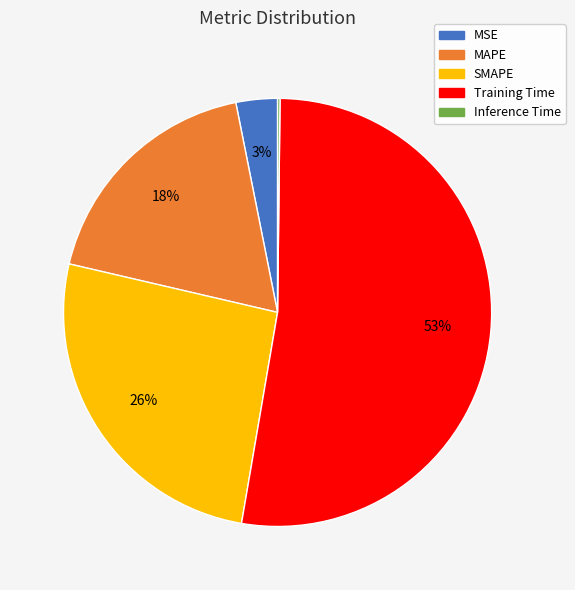

Which category accounts for the majority?

Training Time